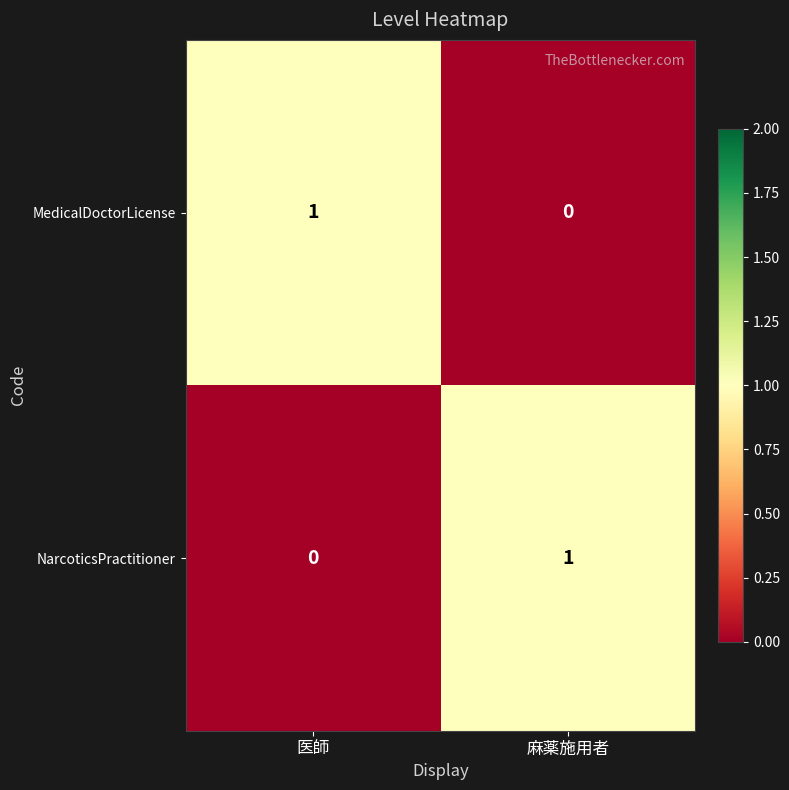

Reading left to right, extract all data points from this chart.

MedicalDoctorLicense: 医師=1	麻薬施用者=0
NarcoticsPractitioner: 医師=0	麻薬施用者=1